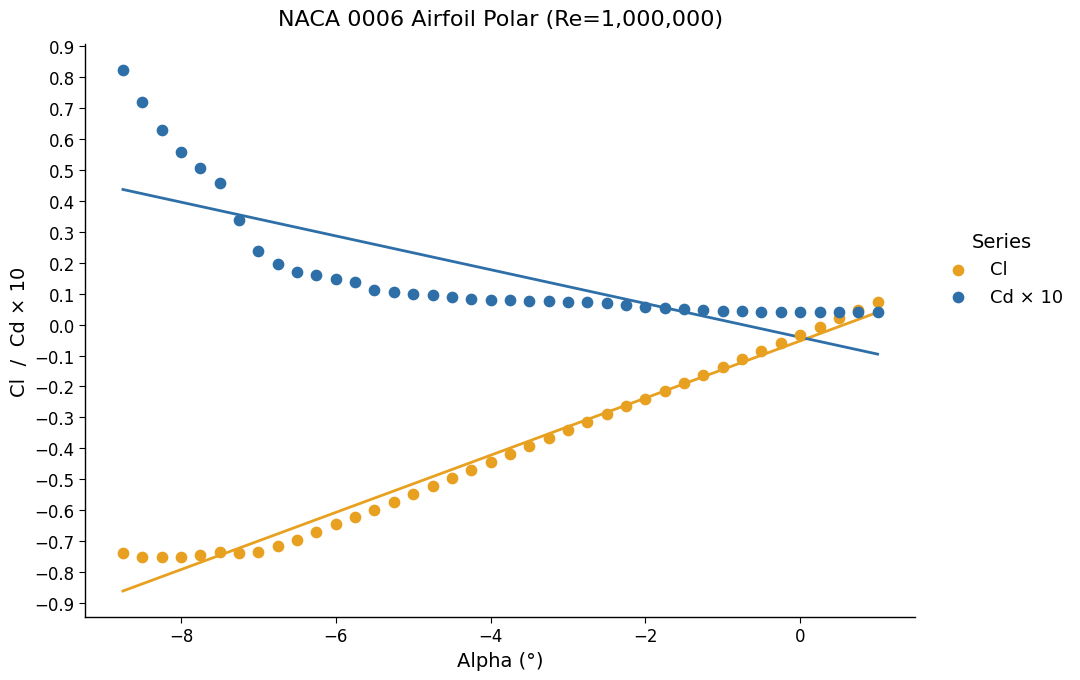

What are all the series names shown in the legend?

Cl, Cd × 10